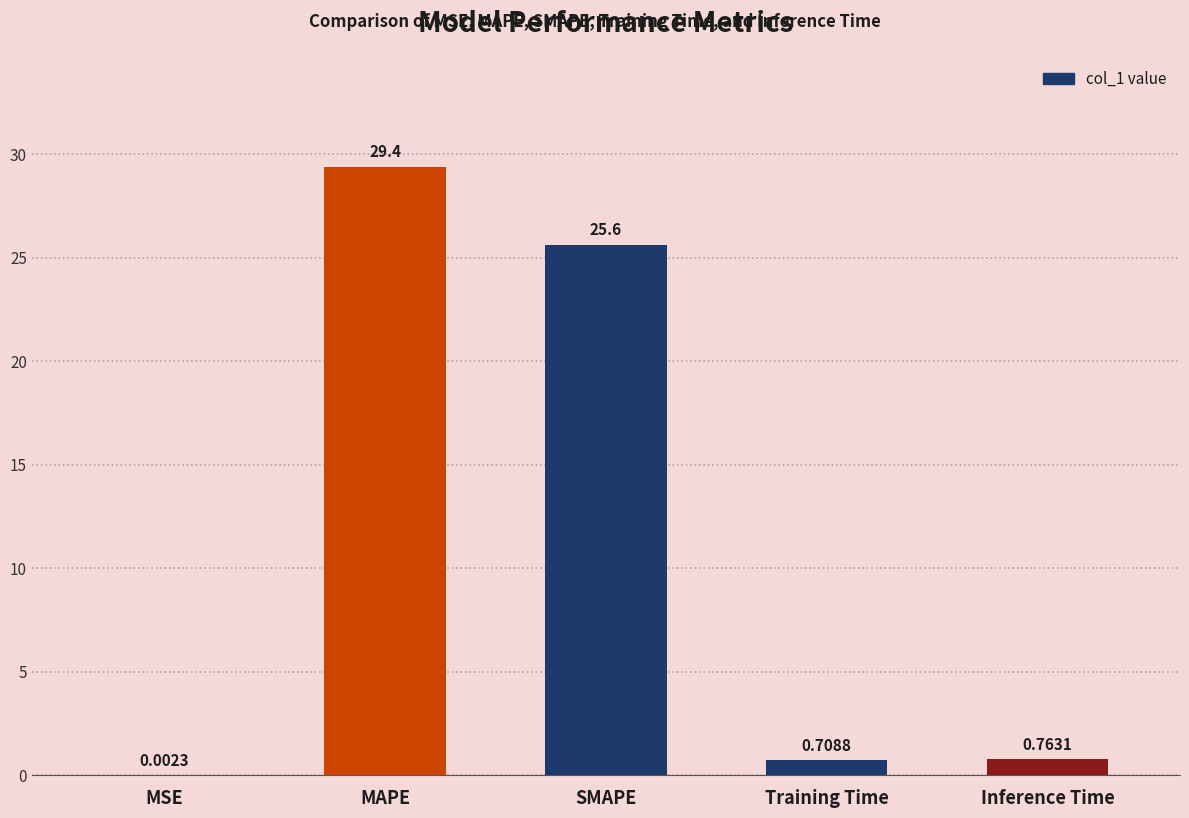

The chart shows a value of 25.6 at SMAPE. True or false?

True